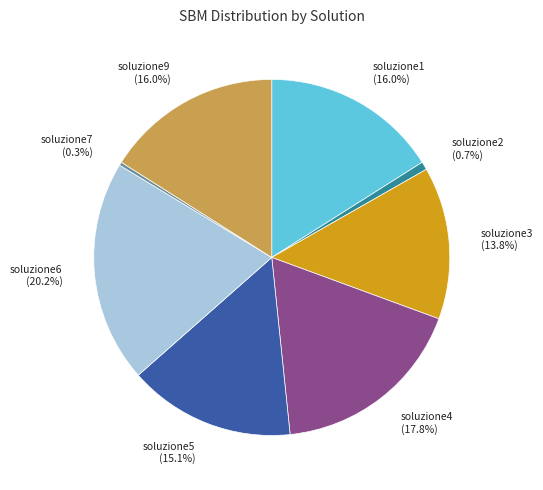

True or false: soluzione2 accounts for 11% of the total.

False